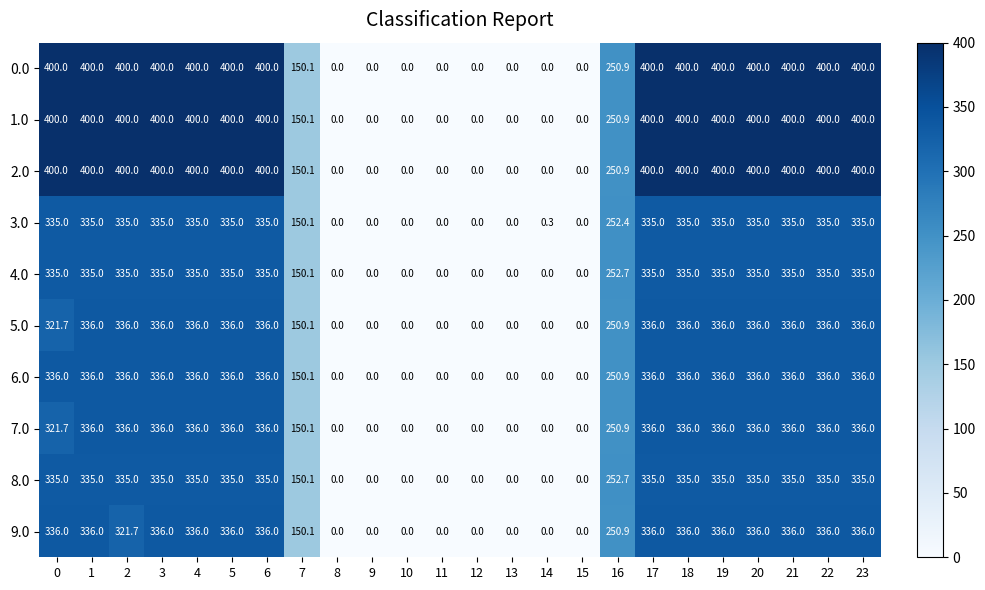

The value of 7.0 at 21 is 173.9. True or false?

False